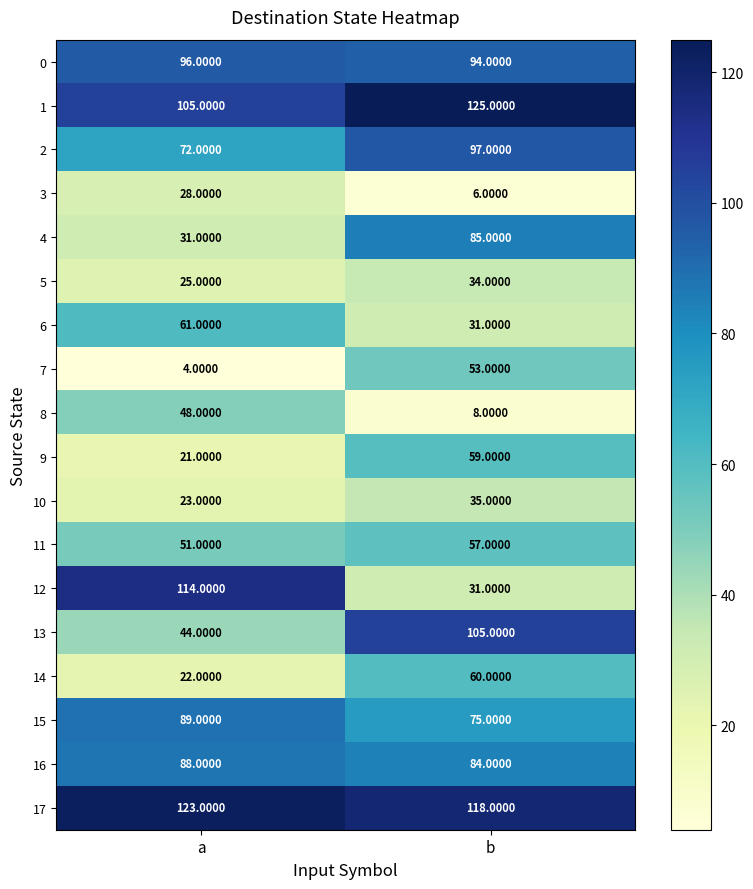

Which series has the largest total across all categories?

17